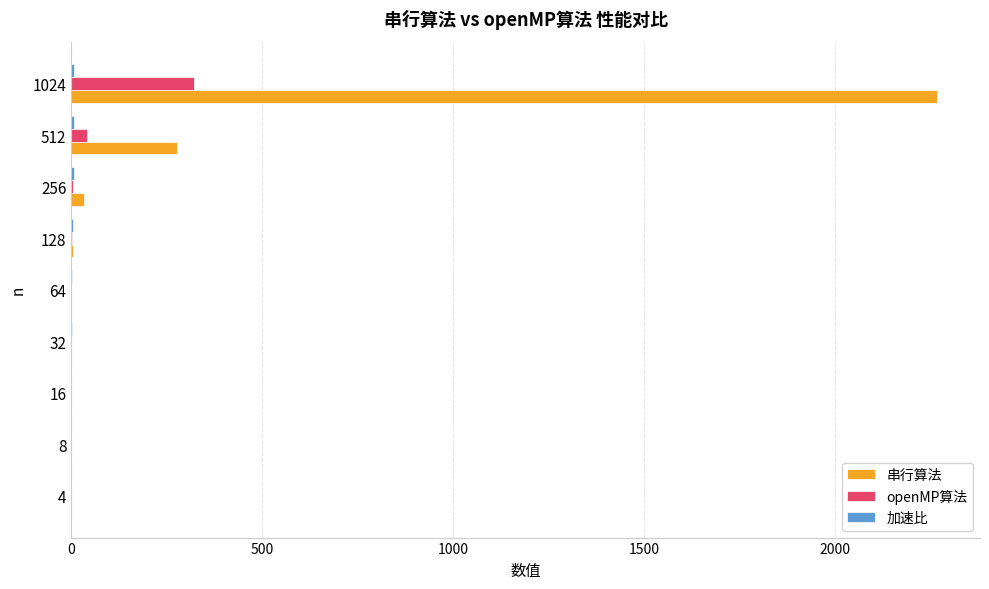

At which label is 串行算法 closest to 1133?

512